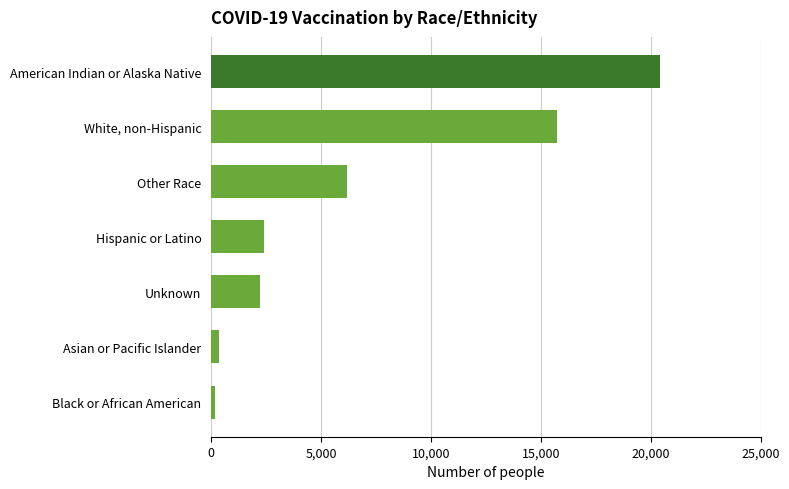

What is the difference between the second highest and minimum values?

15535